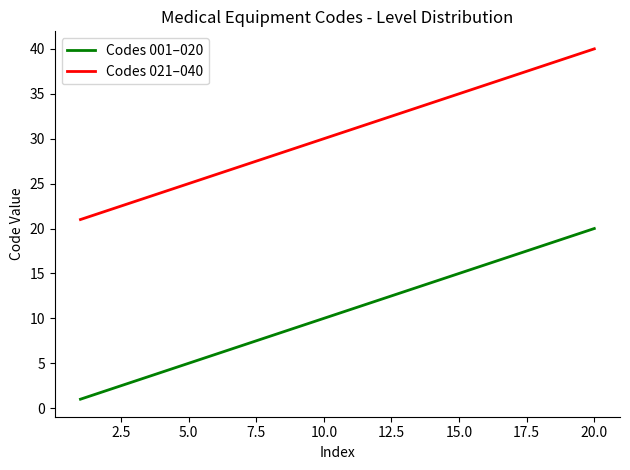

Rank the series by their maximum value, from highest to lowest.

Codes 021–040, Codes 001–020